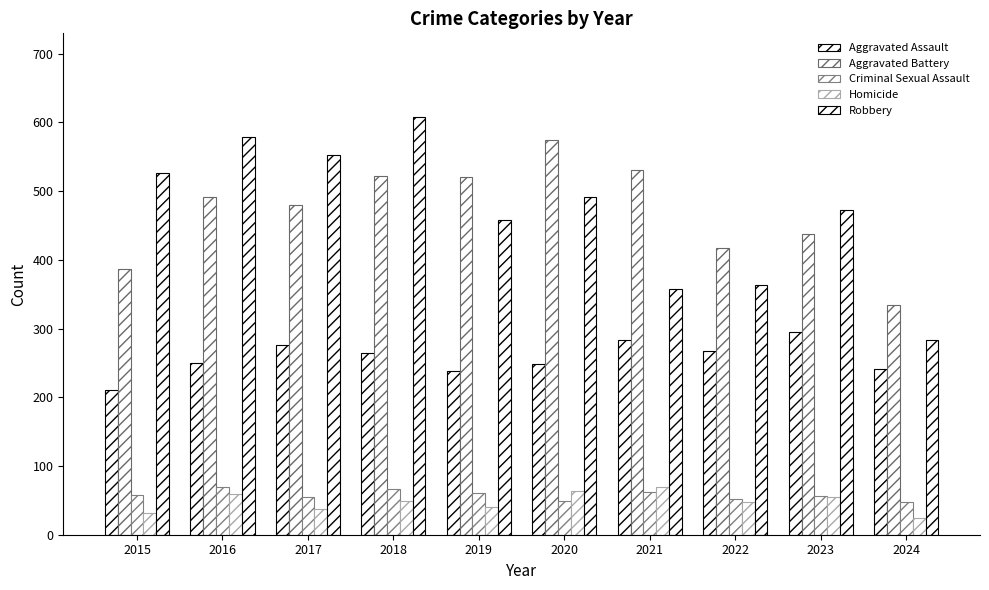

Are the bars horizontal?

No